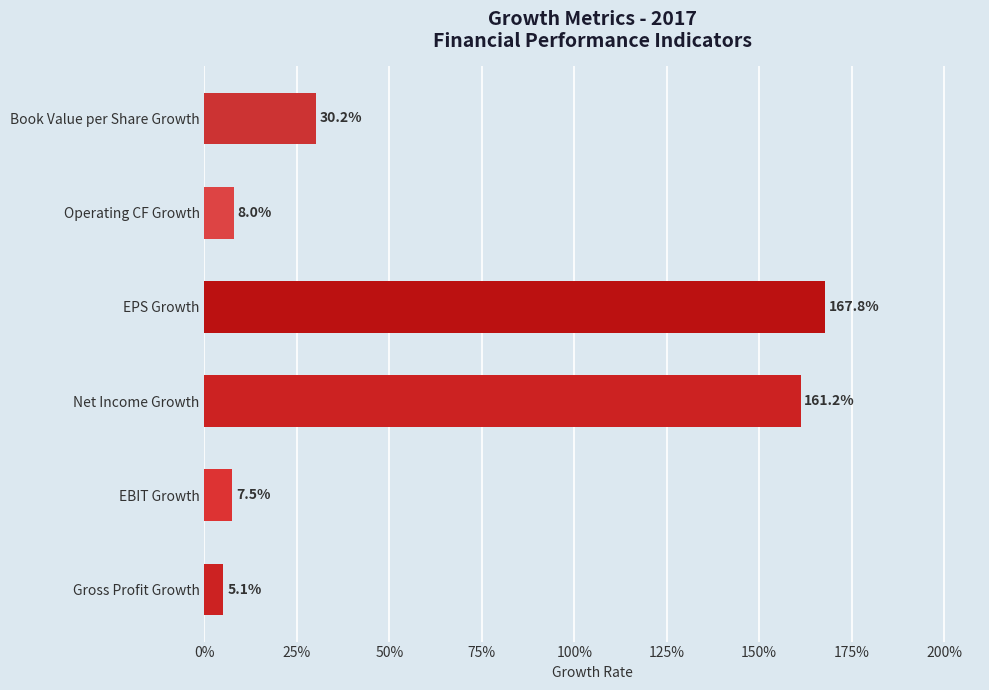

Does the chart contain any negative values?

No